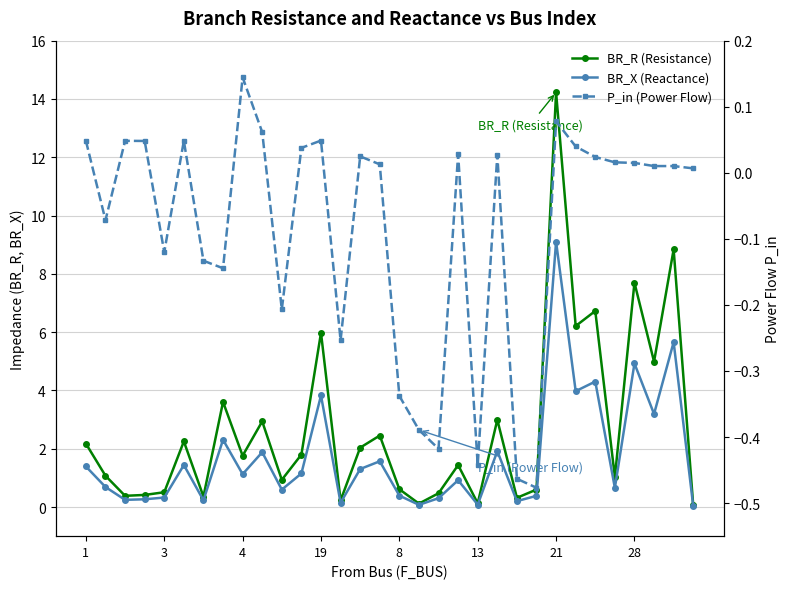

At which label is BR_X (Reactance) closest to 4?

25